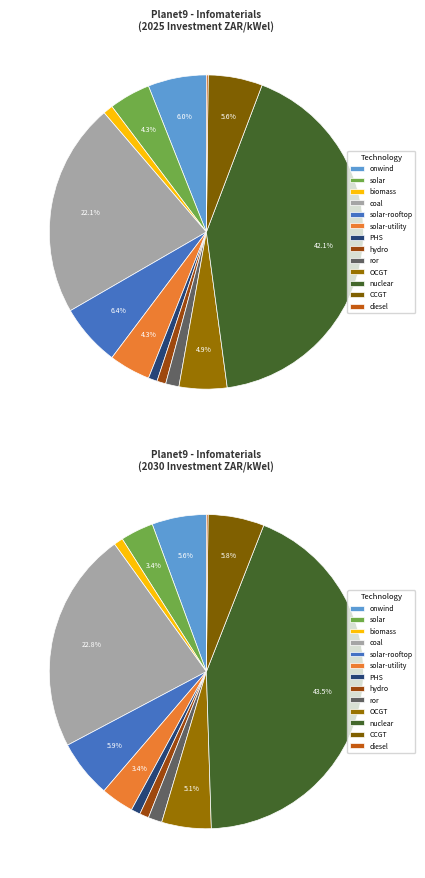

Does biomass account for over 50% of the chart?

No